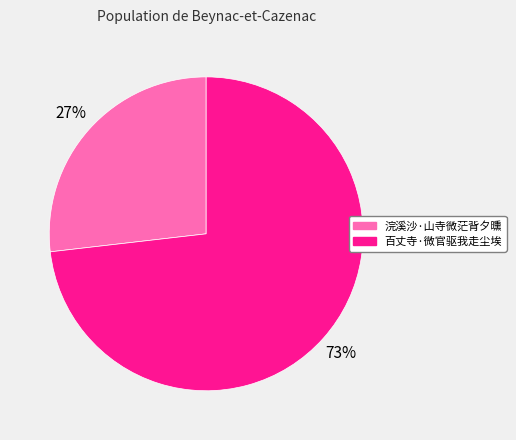

To the nearest percent, what percentage of the pie is 浣溪沙·山寺微茫背夕曛?

27%